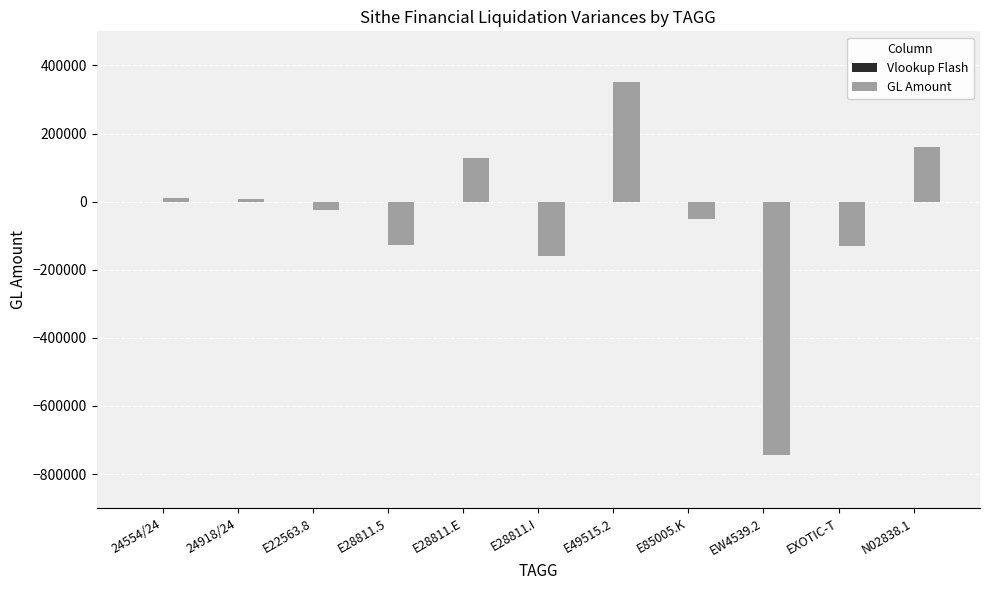

What is the maximum value shown in the chart?

352125.9